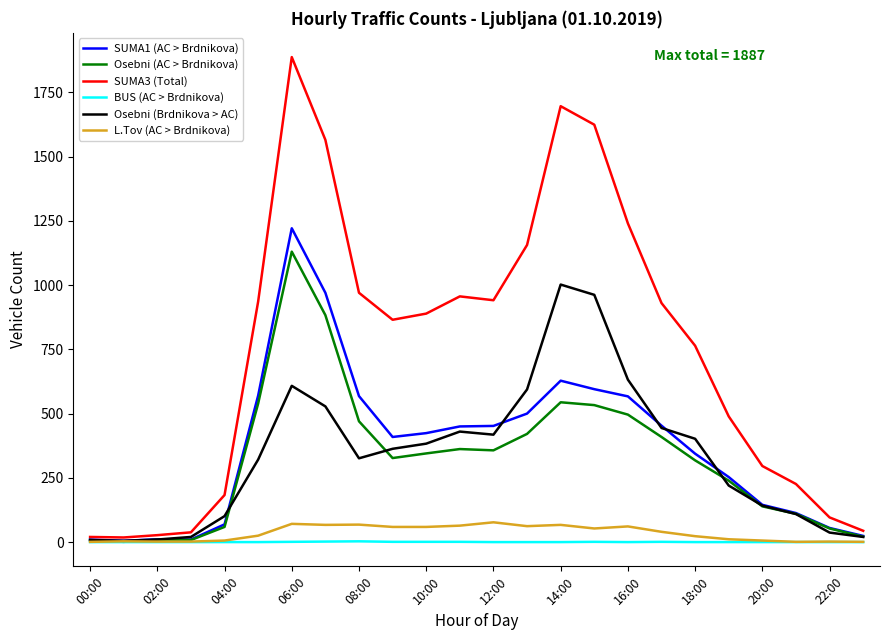

Which series has the widest spread of values?

SUMA3 (Total)